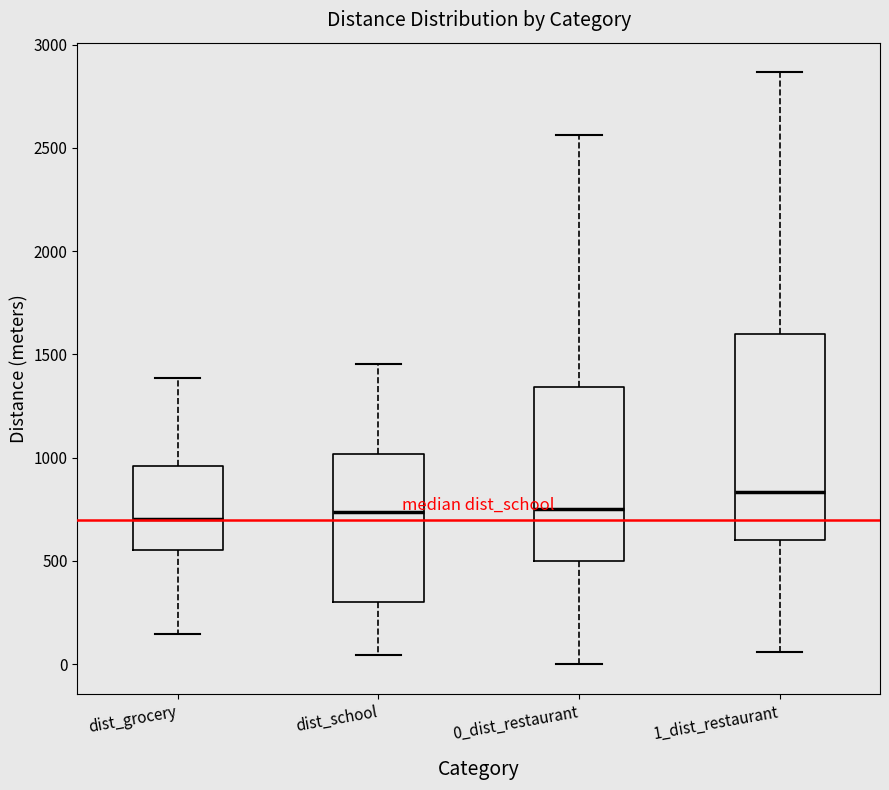

Which box's median line is the highest?

1_dist_restaurant